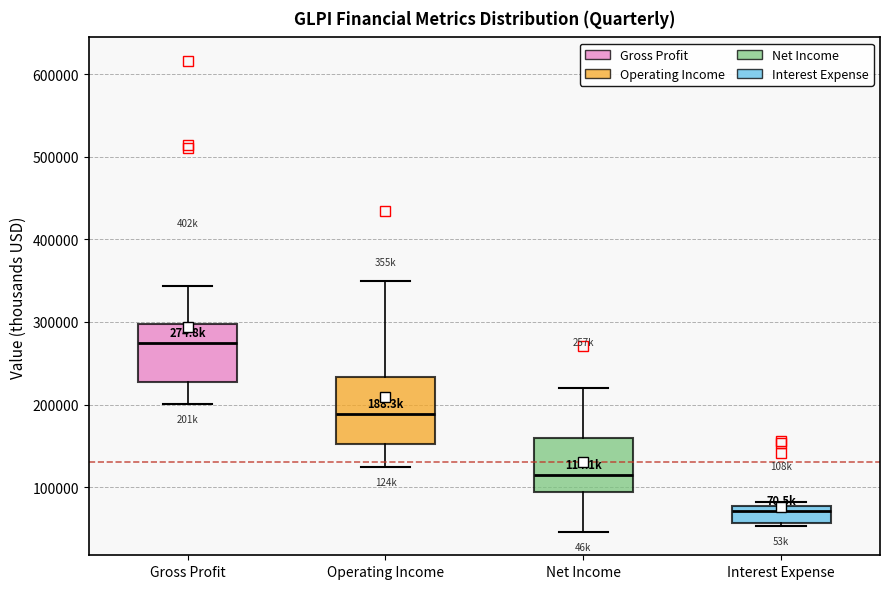

Comparing the boxes themselves (not the whiskers), which one is the tallest?

Operating Income